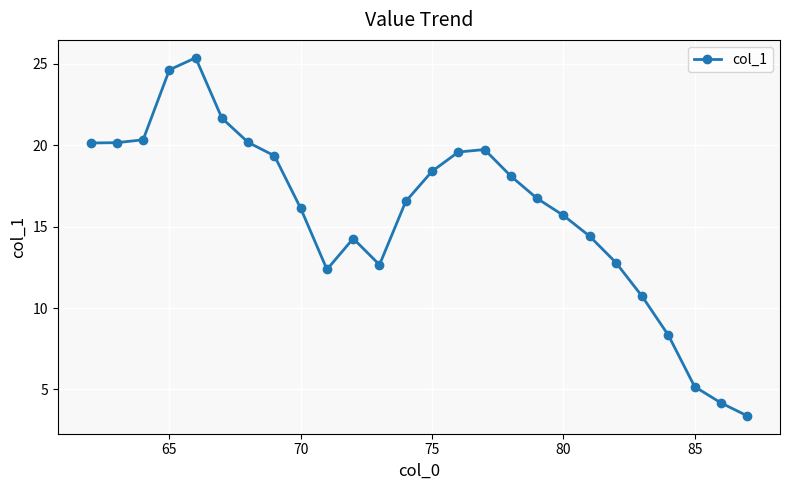

True or false: the data has more than 2 interior local peaks.

True